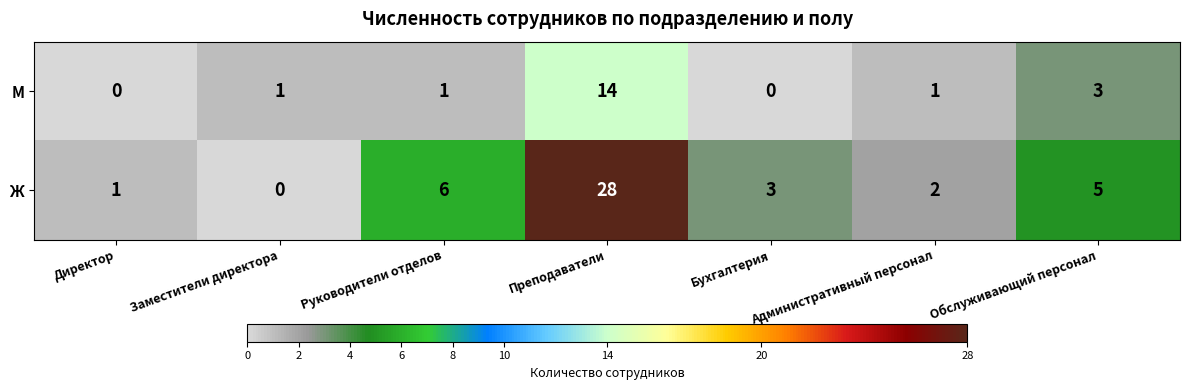

List the series in order of their peak value, lowest first.

М, Ж